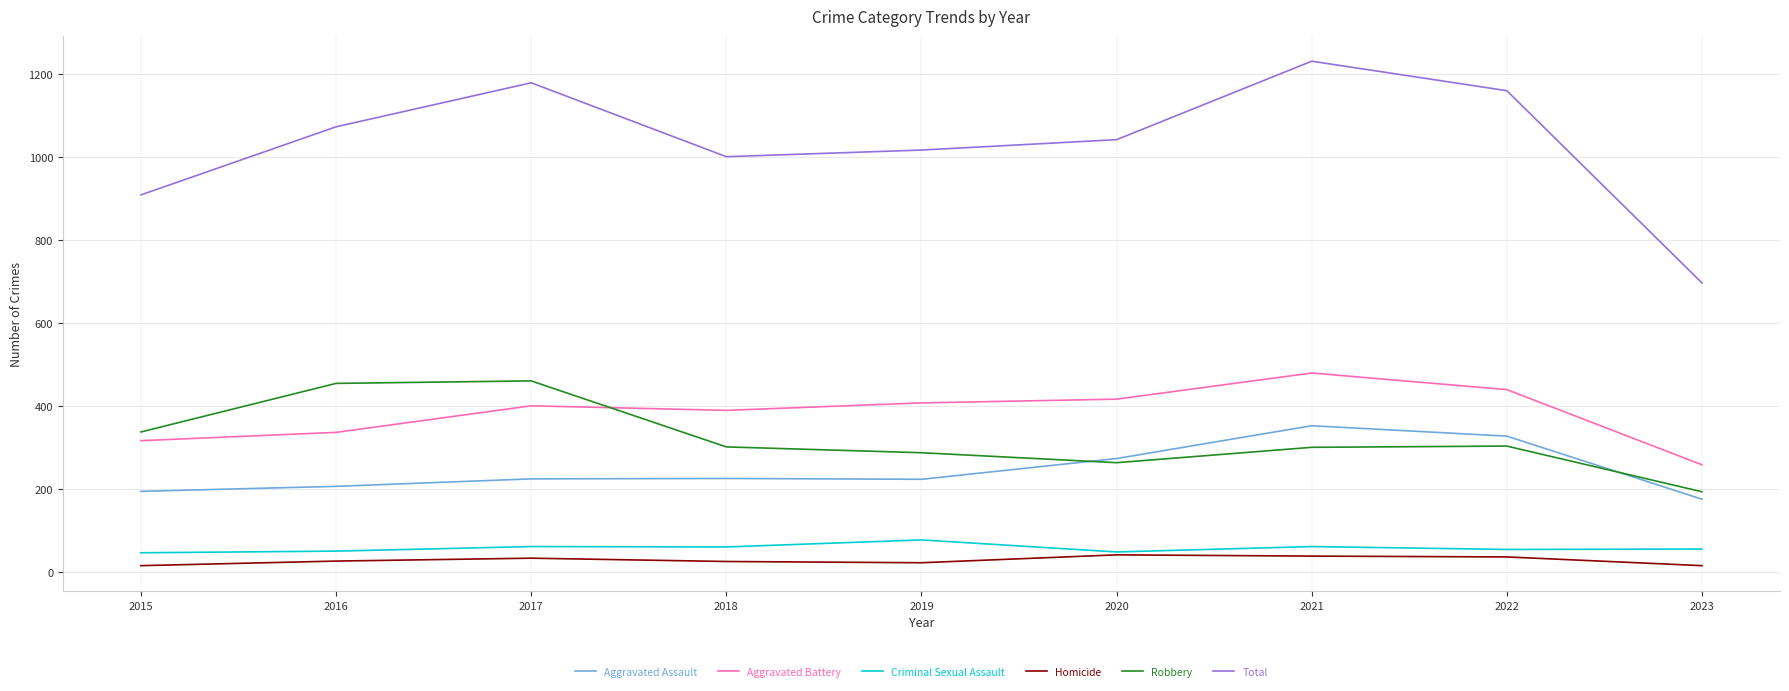

What is the difference between the Total values at 2018 and 2021?

230